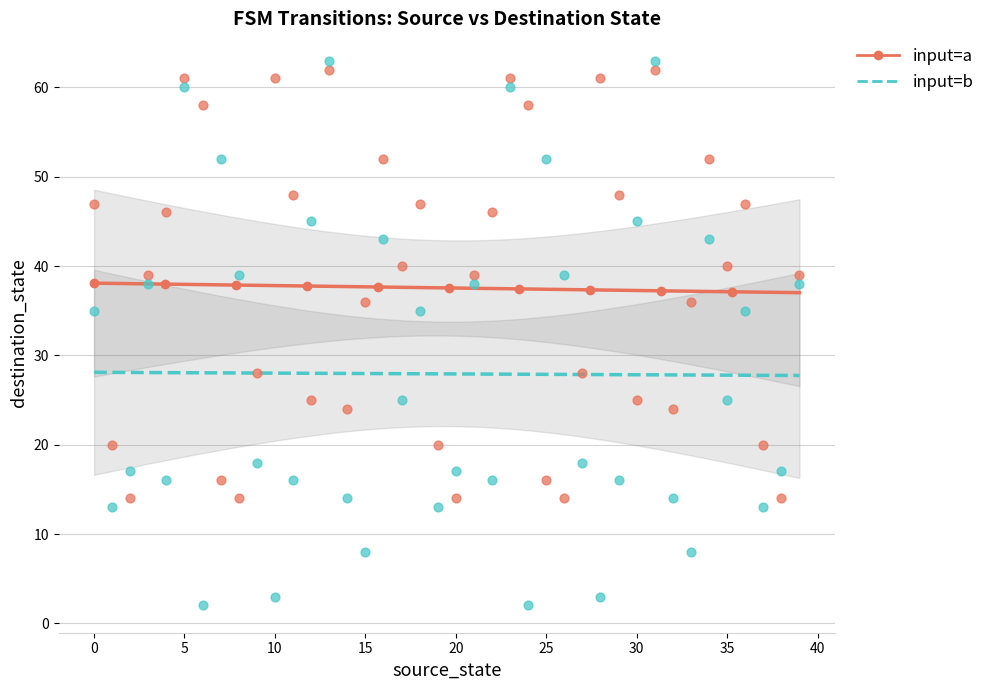

Which series reaches the maximum Y coordinate?

input=b